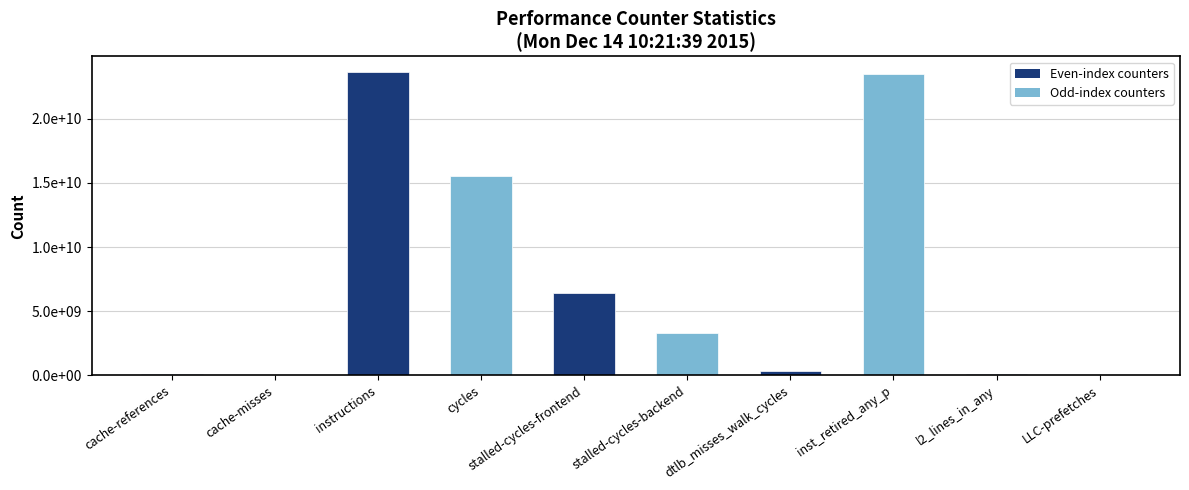

Is it true that the value at stalled-cycles-frontend is 2291407188?

False